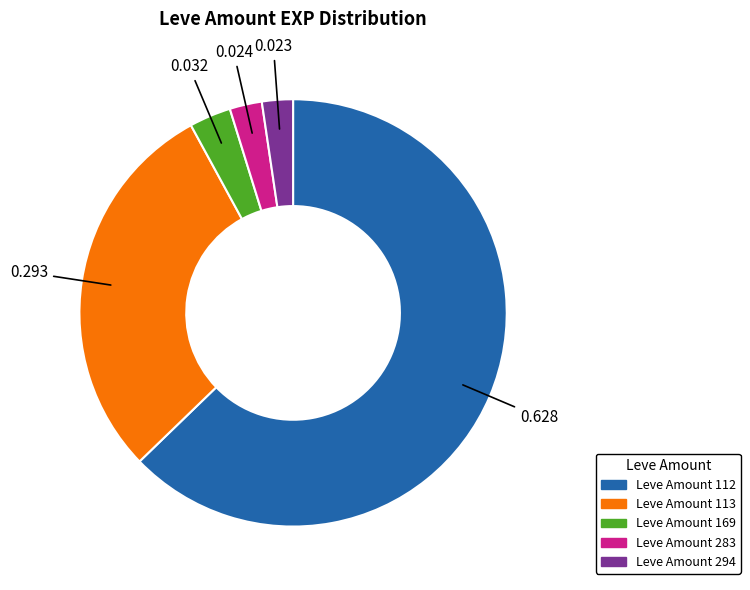

Count the number of slices in the pie.

5